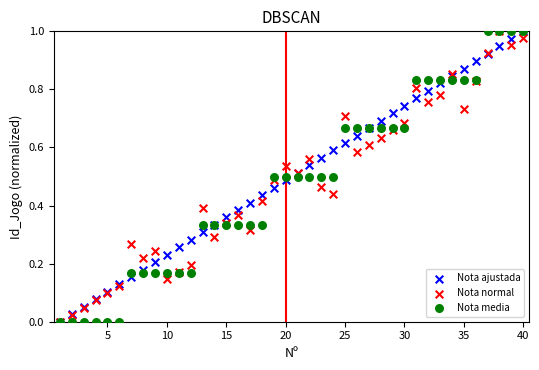

What are all the series names shown in the legend?

Nota ajustada, Nota normal, Nota media